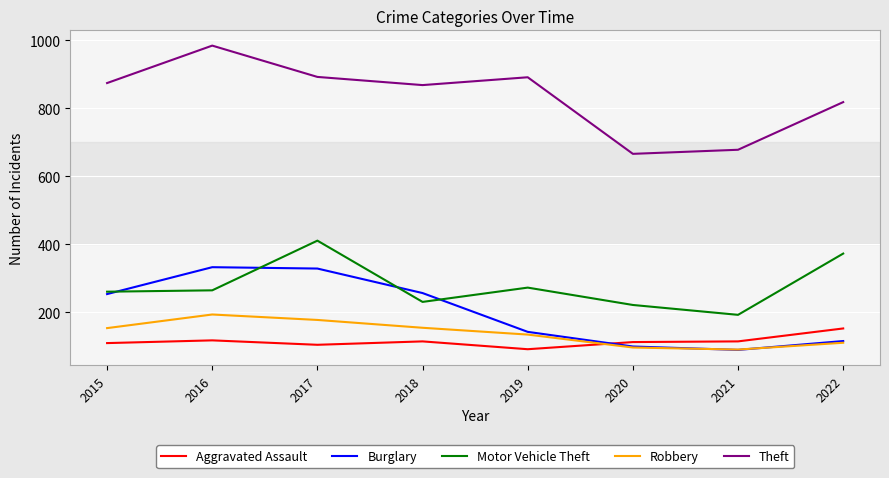

The Robbery series shows 264 at 2017. True or false?

False